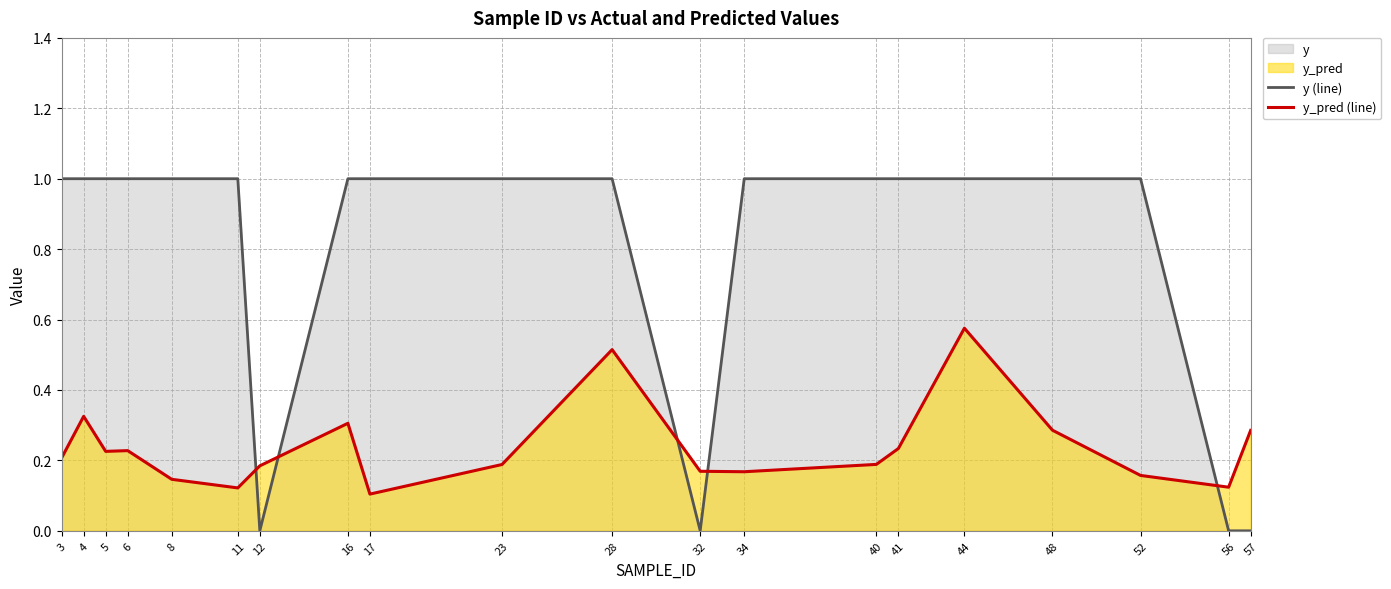

True or false: y (line) and y_pred (line) cross at least once.

True